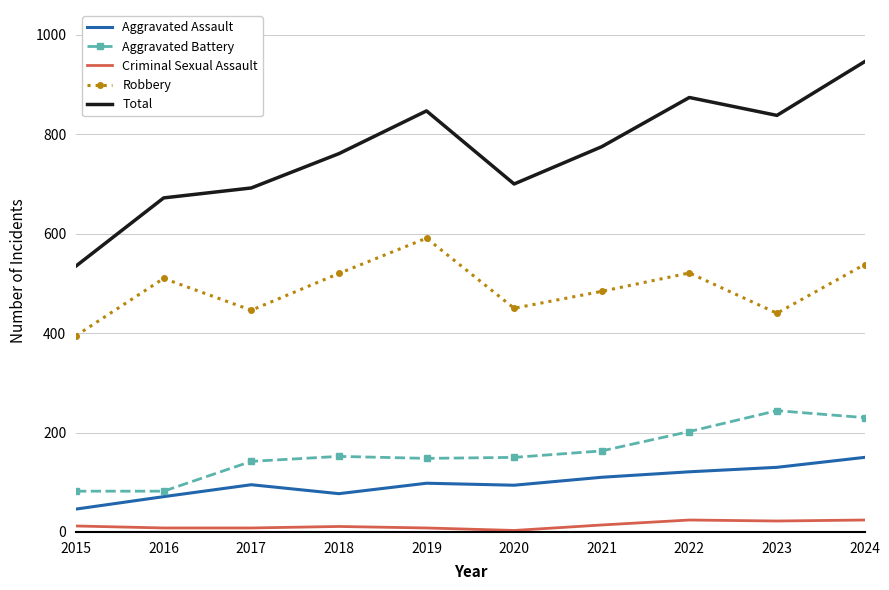

What is the sum of the Aggravated Assault values at 2023 and 2020?

224